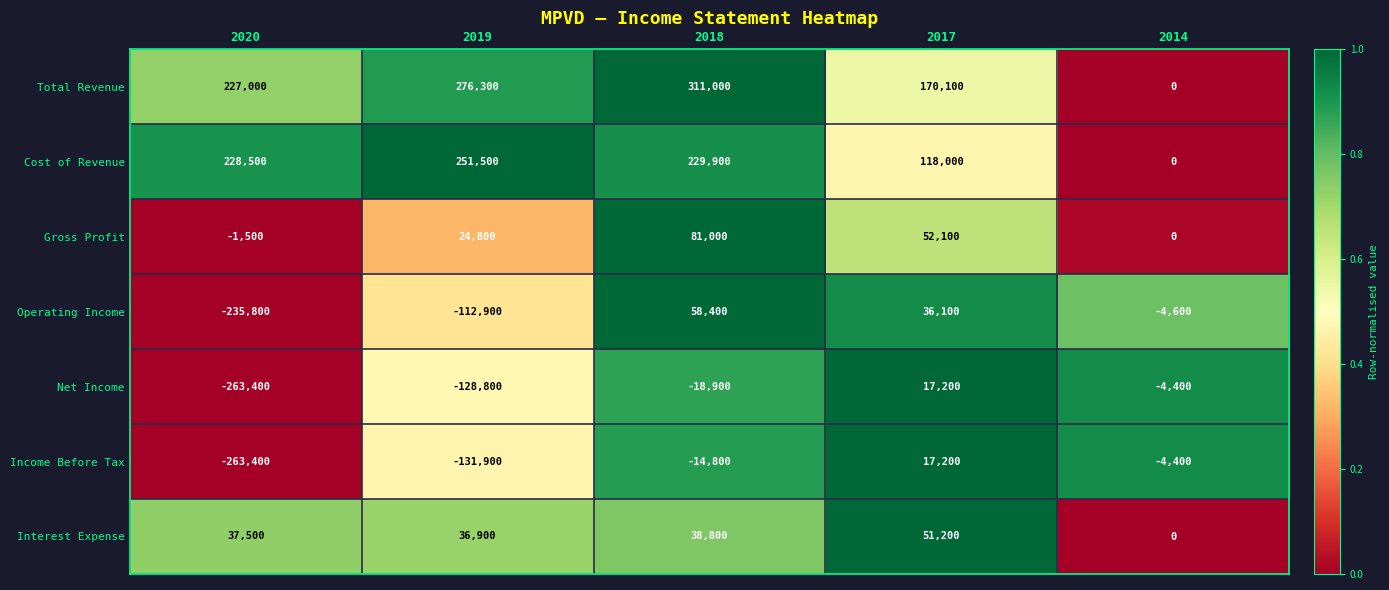

The Income Before Tax series shows -14800 at 2018. True or false?

True